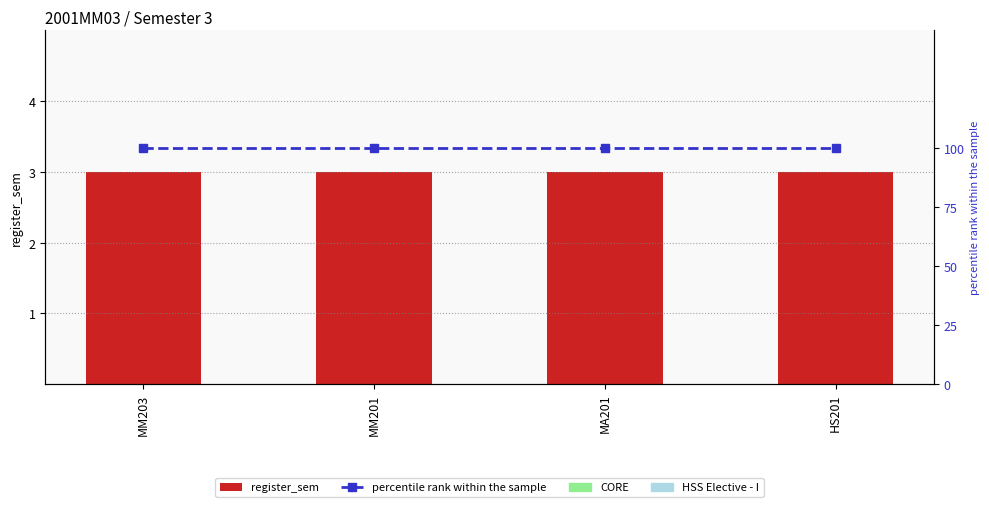

Where is percentile rank within the sample nearest to the value 100?

MM203